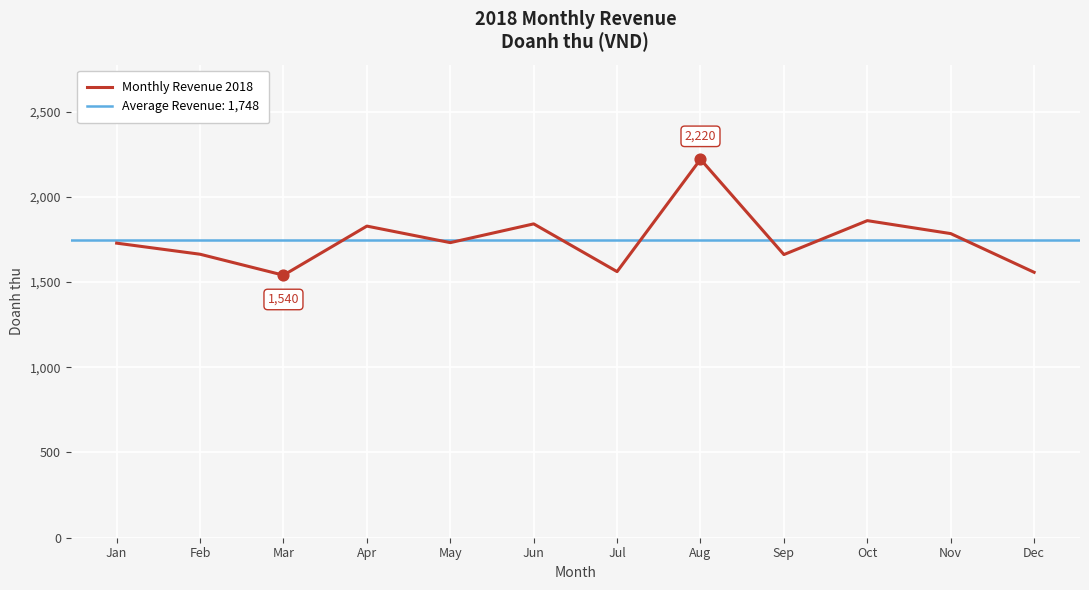

Approximately how many times larger is the value at Nov compared to Dec?

1.1